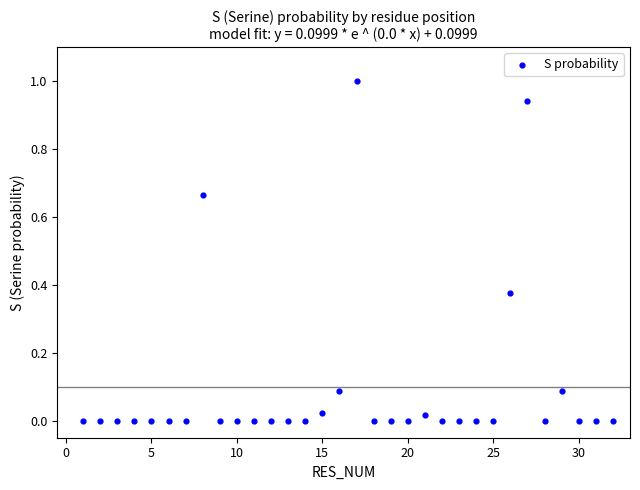

What is the range of X values (max minus min)?

31.0